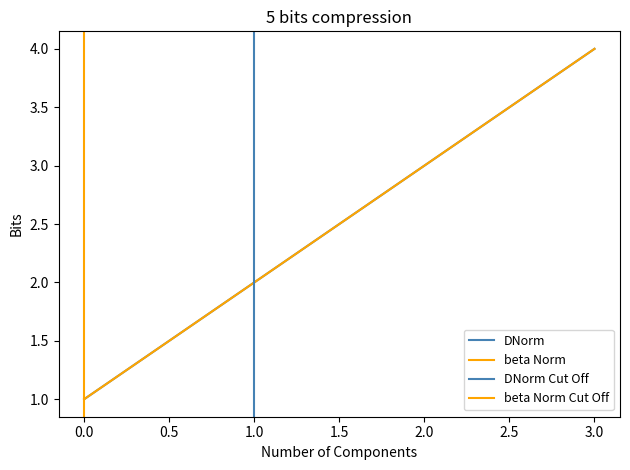

The value of DNorm at 0 is 1. True or false?

True